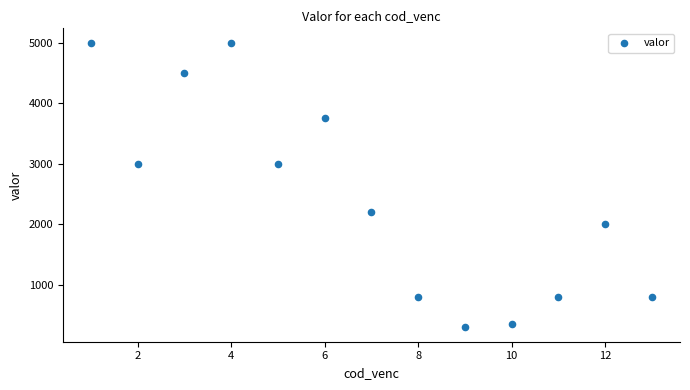

What is the range of Y values (max minus min)?

4700